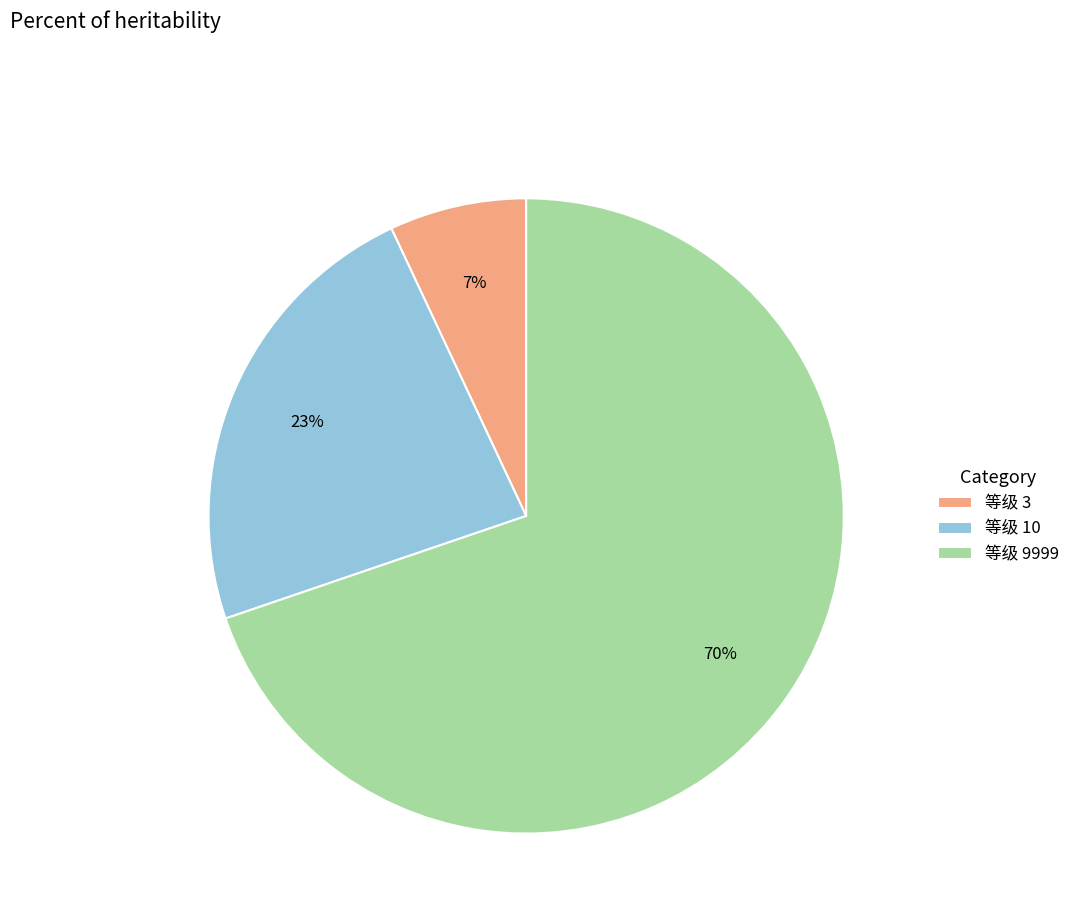

Do 等级 3 and 等级 9999 together represent more than half of the pie?

Yes